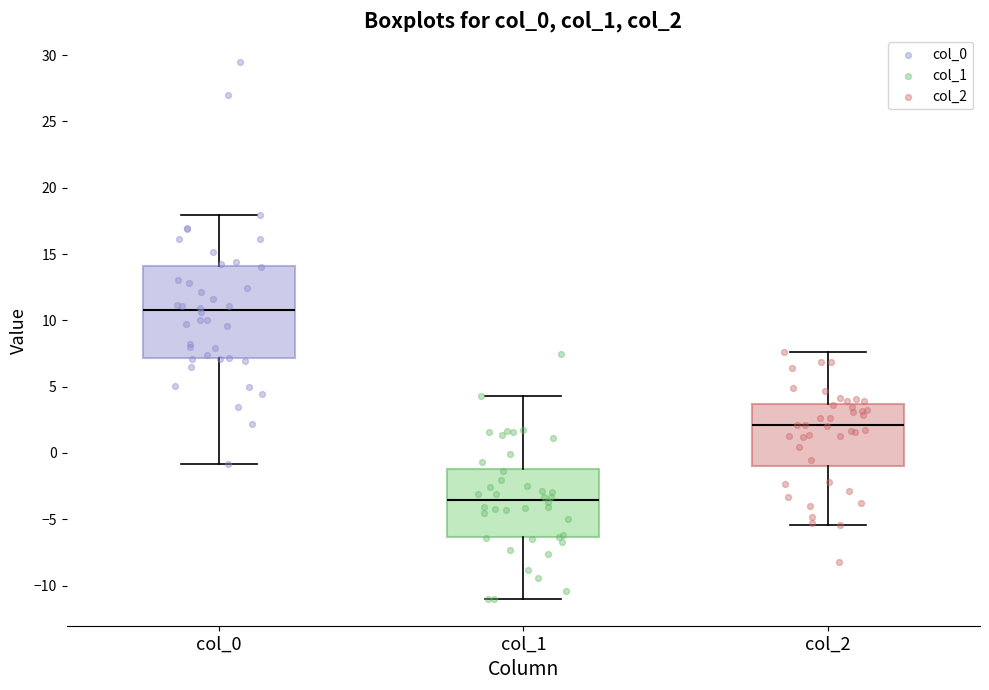

Where is the upper edge of the box for col_1 on the y-axis? The values are not printed on the chart, so give them approximately, as read against the axis.

-1.0